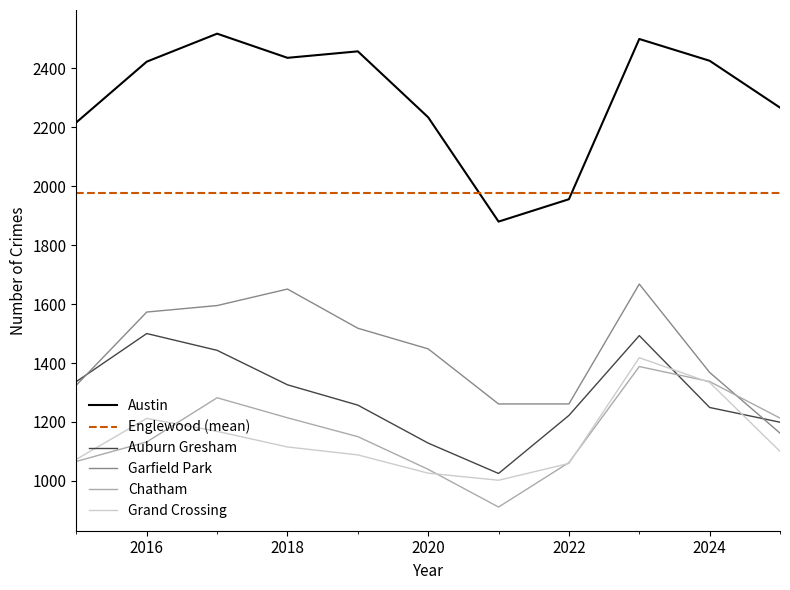

Is it true that Chatham equals 427 at 2024?

False